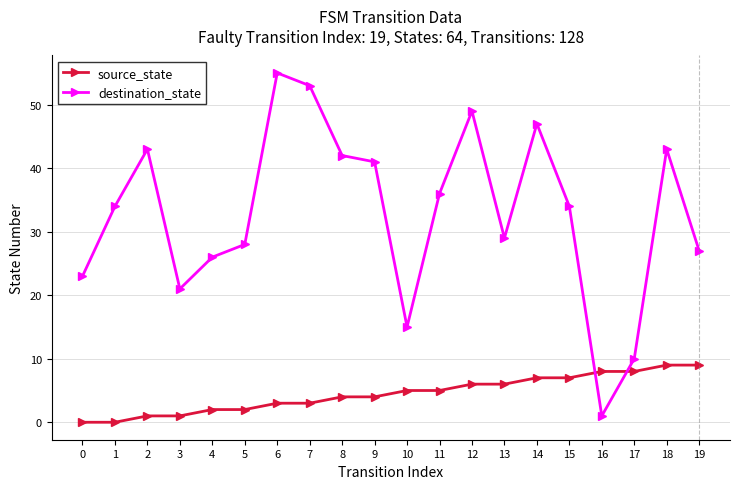

What is the maximum value shown in the chart?

55